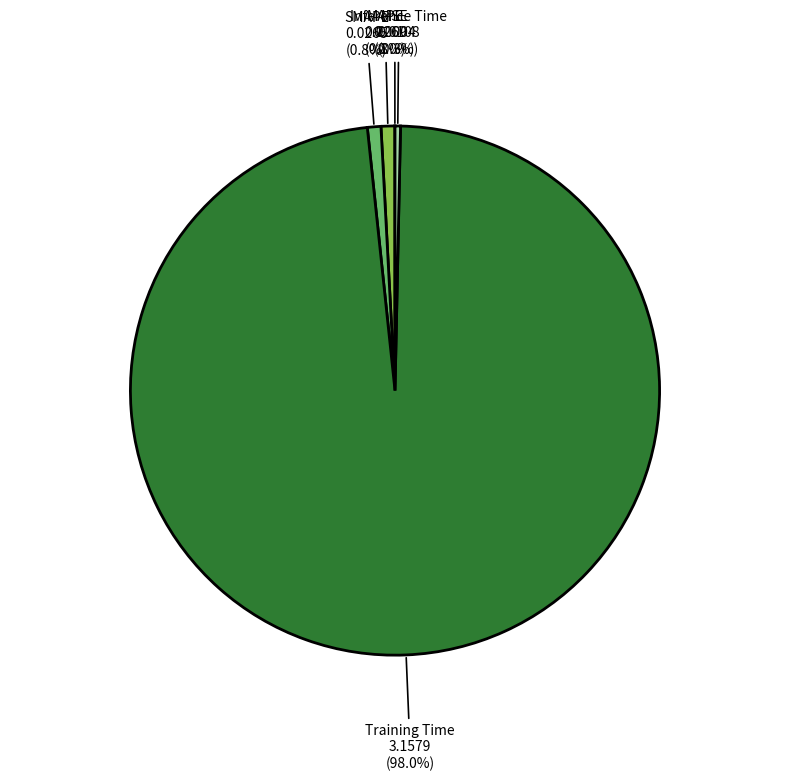

Does Inference Time represent more than half of the total?

No